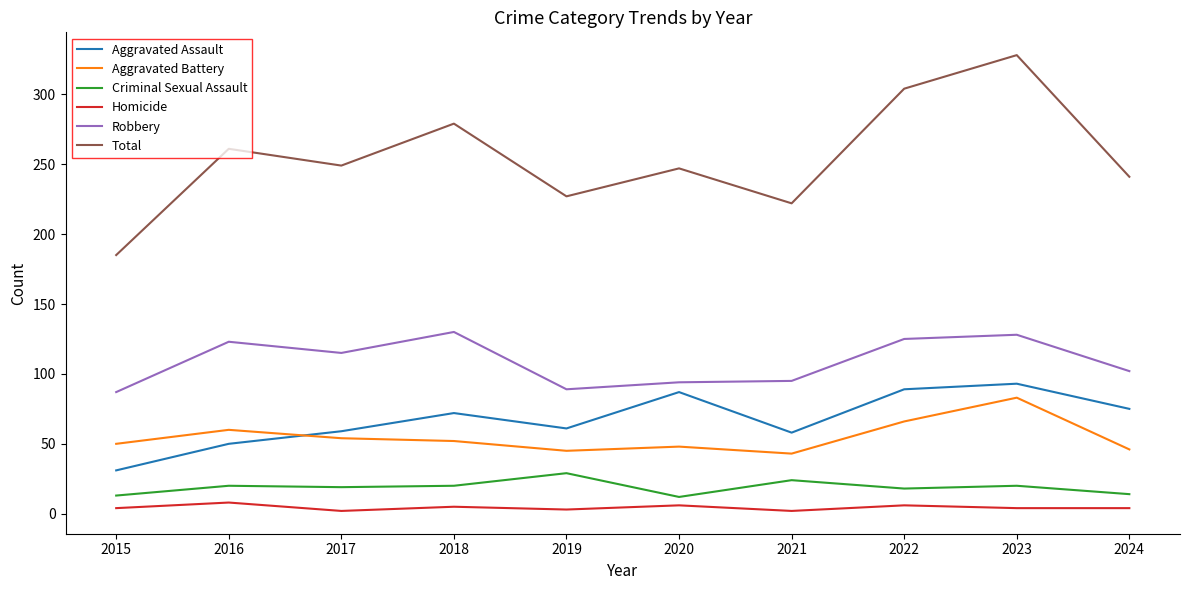

What is the difference between the highest and lowest values at 2023?

324